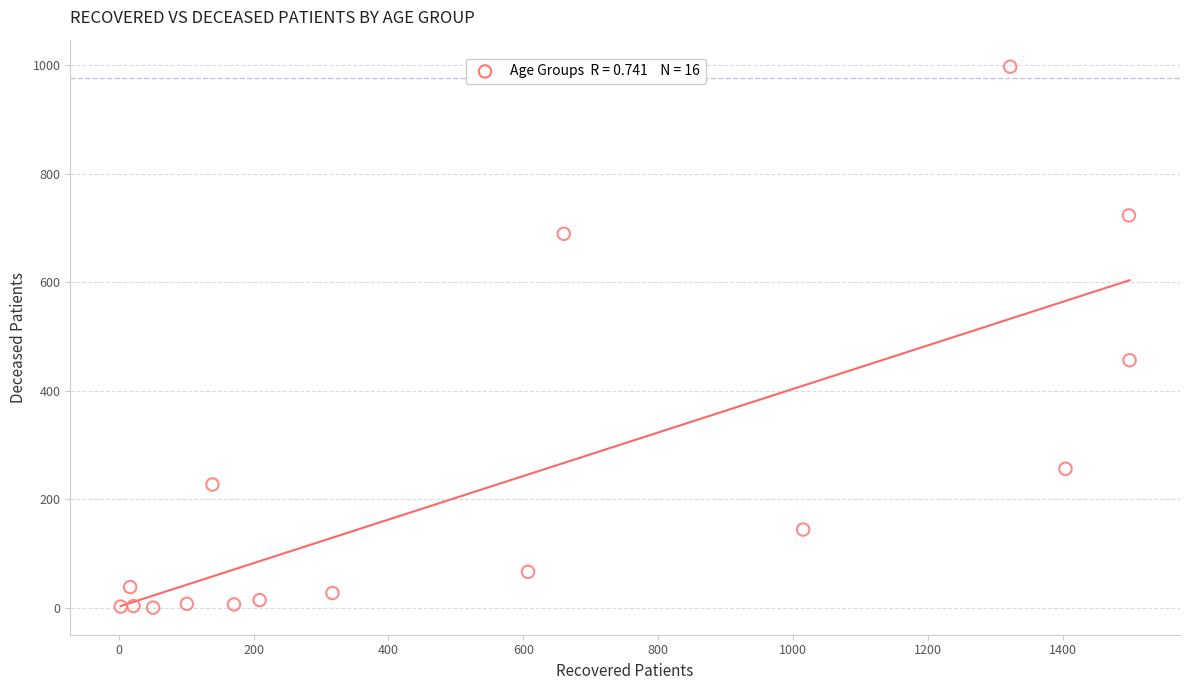

What is the range of Y values (max minus min)?

997